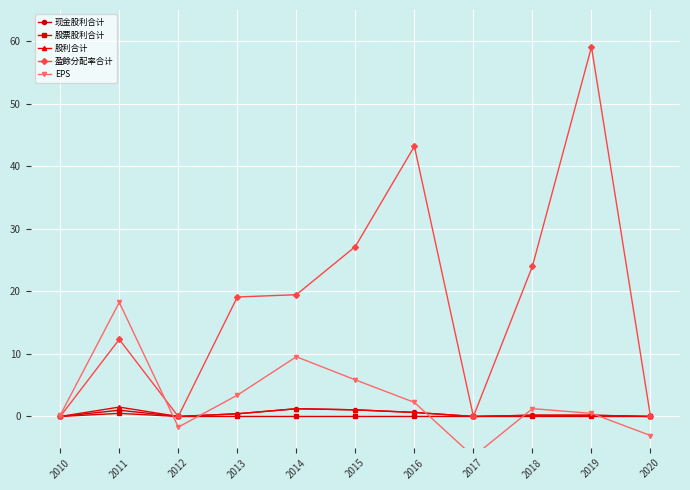

What is the maximum value for 盈餘分配率合计?

59.1